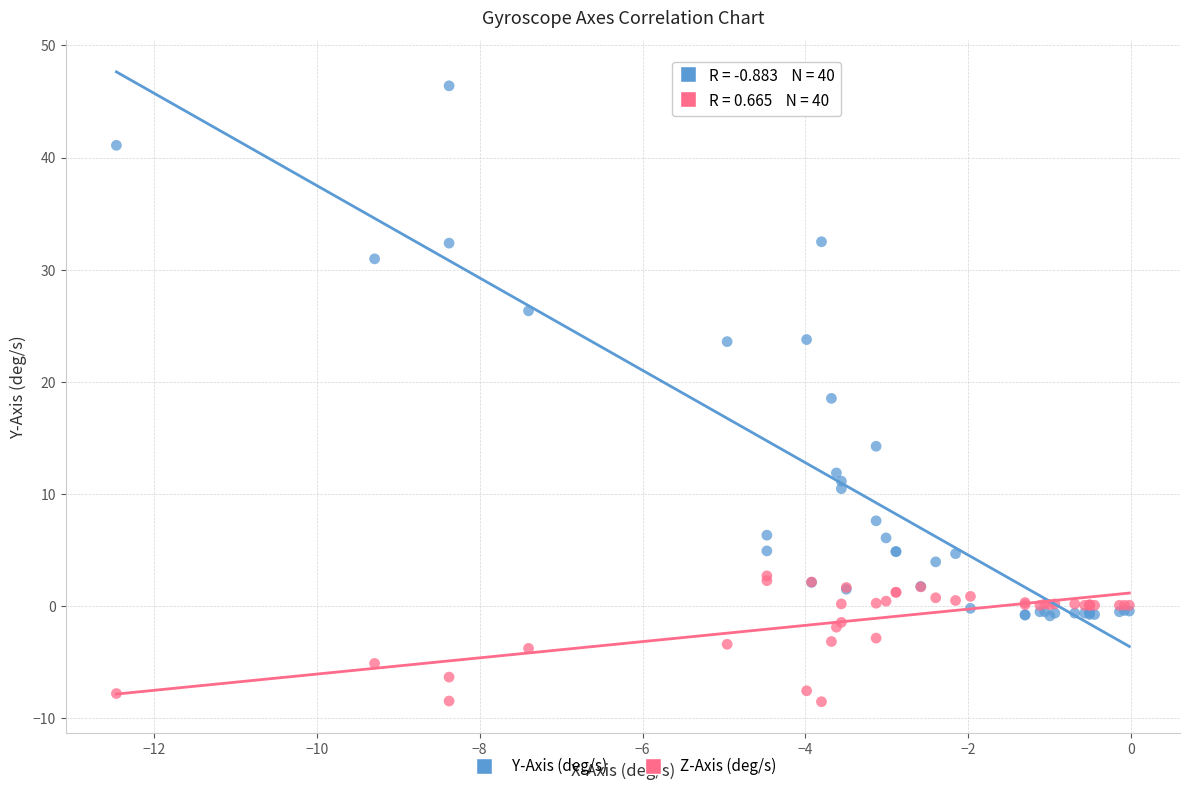

Which series has the largest Y range (max minus min)?

Y-Axis (deg/s)